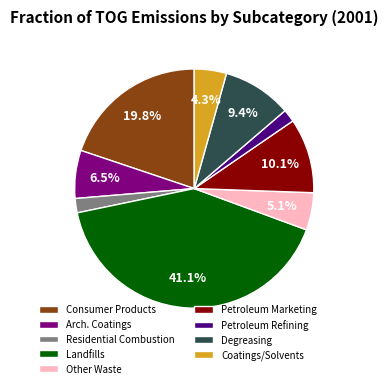

Does any single category account for the majority?

No